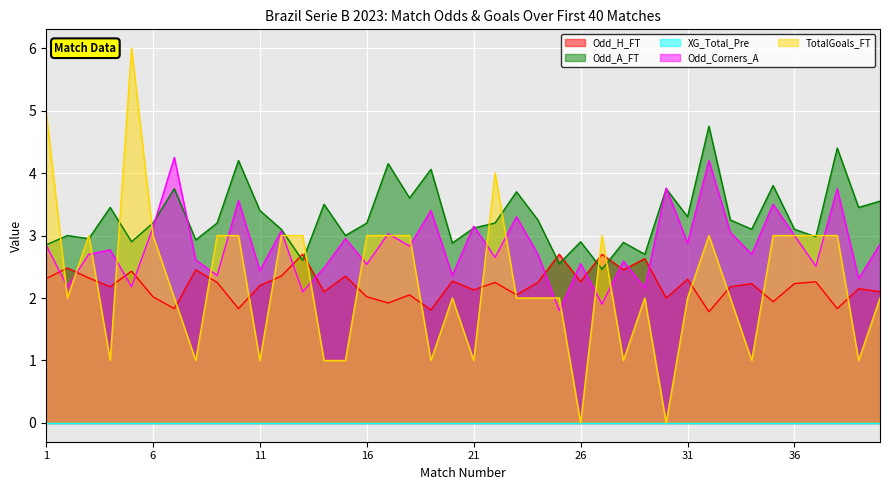

The TotalGoals_FT series shows 0.8 at 24. True or false?

False